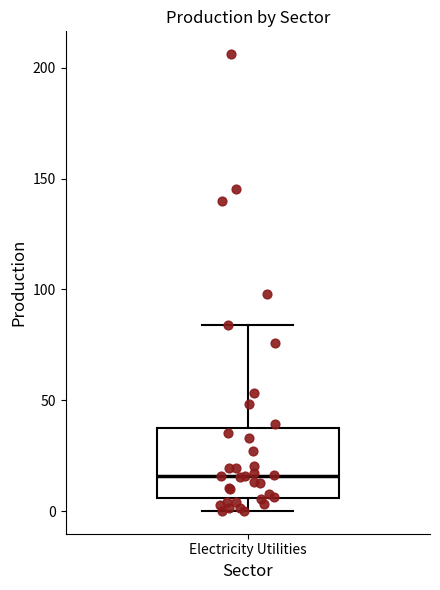

Read this box plot against the y-axis: the position of the median line, the range covered by the box, and the ends of both whiskers. The values are not printed on the chart, so give them approximately, as read against the axis.

median 15, box 5 to 35, whiskers 0 to 85